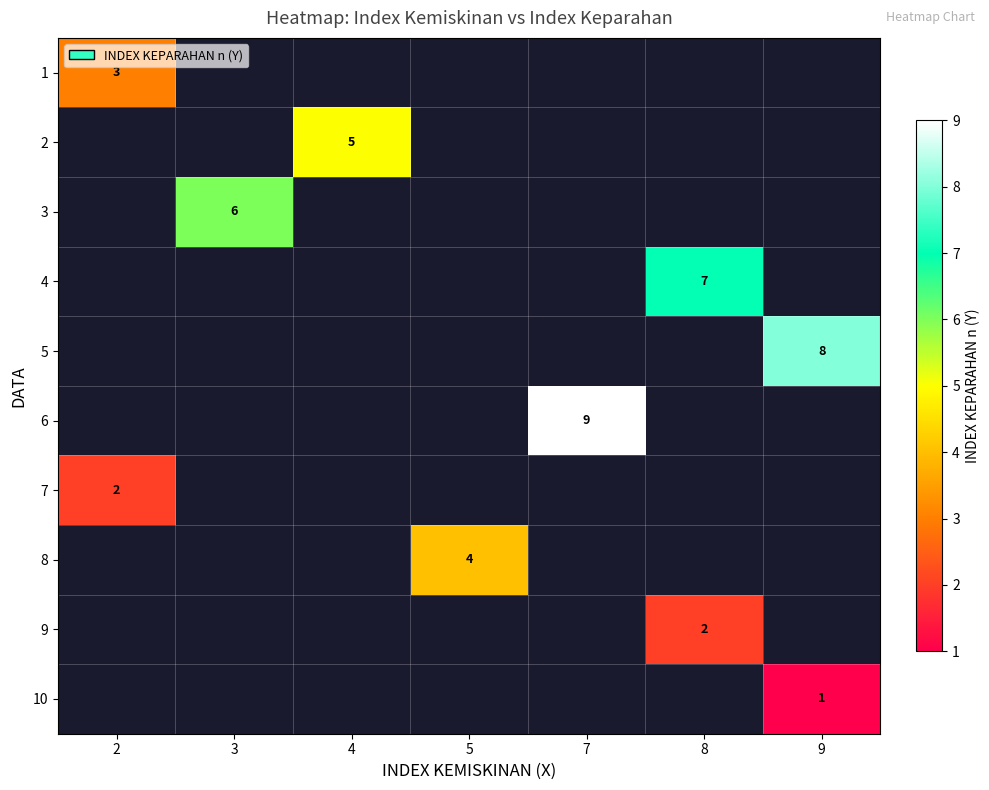

What is the greatest value displayed?

9.0